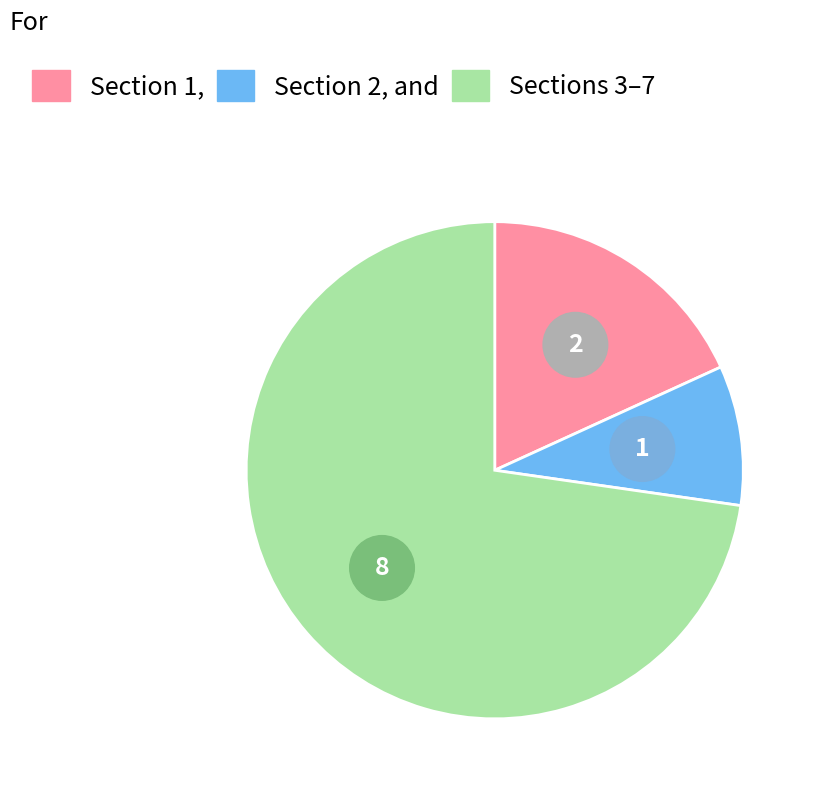

What portion of the pie excludes Section 1?

81.8%